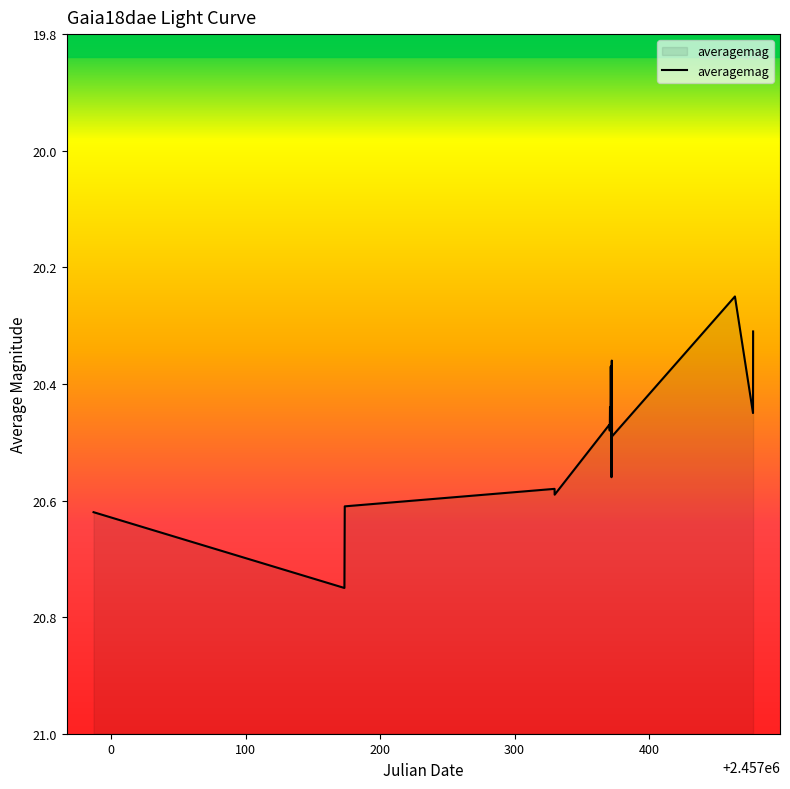

Where is the data nearest to the value 20?

2457463.875